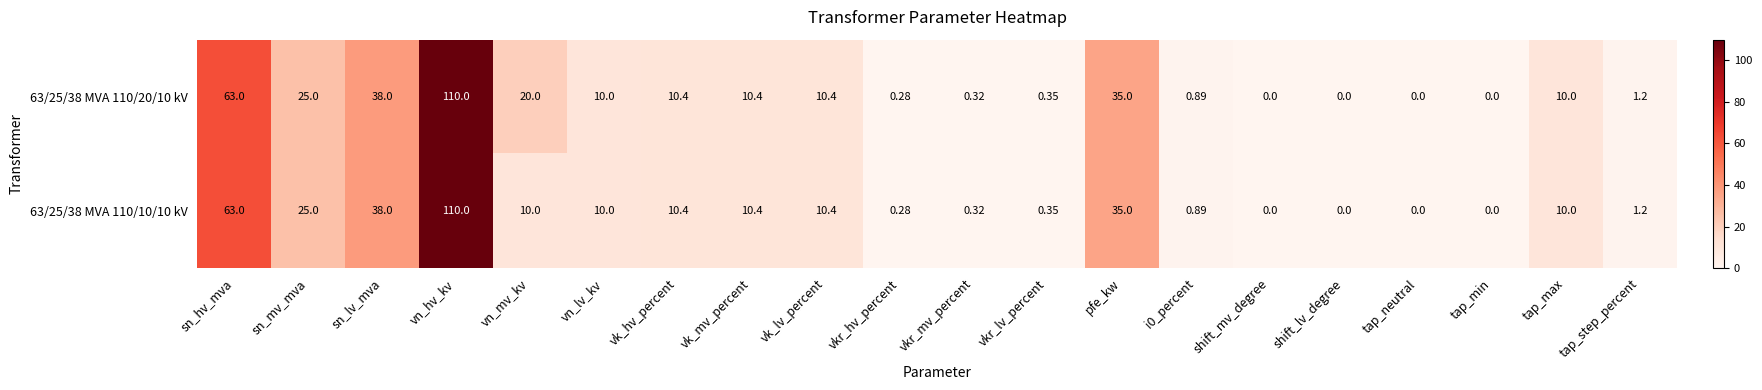

Which category has the highest value across all series?

vn_hv_kv